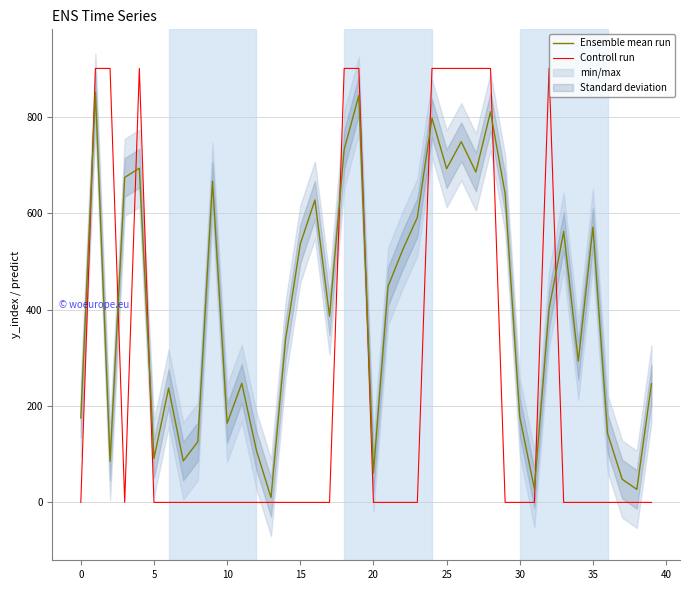

At 20, list the series in order from largest to smallest.

Ensemble mean run, Controll run